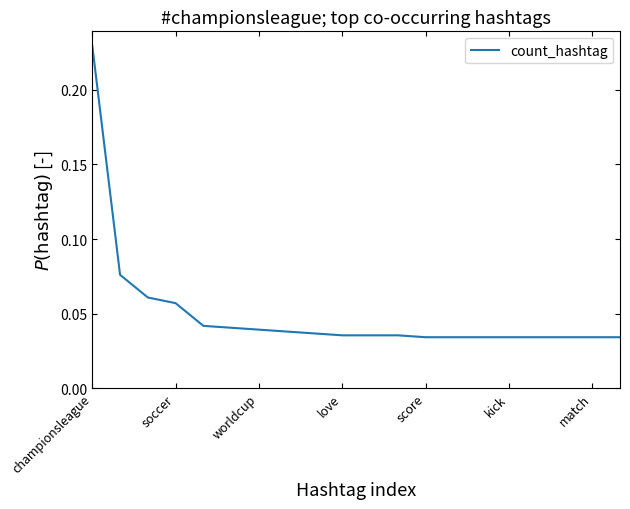

How many values are between 0 and 1?

20